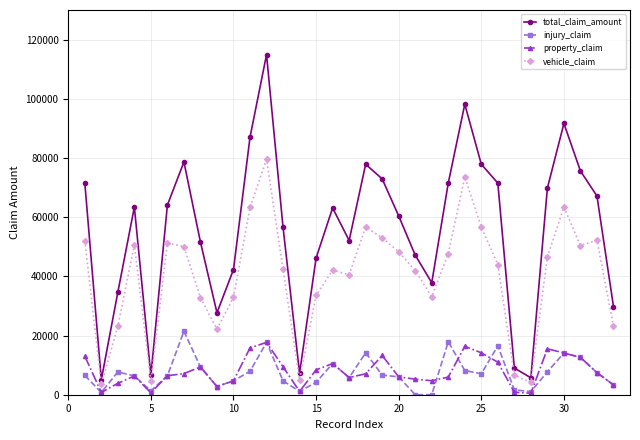

Count the number of data series in this chart.

4